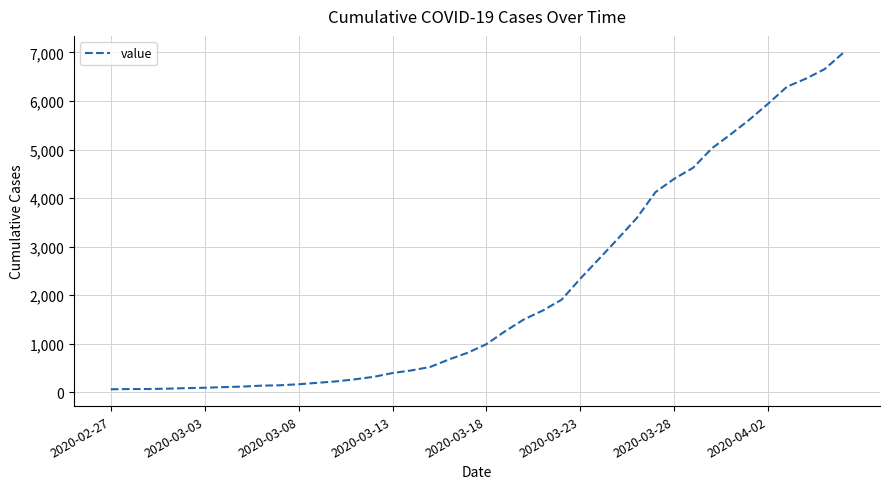

What is the difference between the maximum and second lowest values?

6927